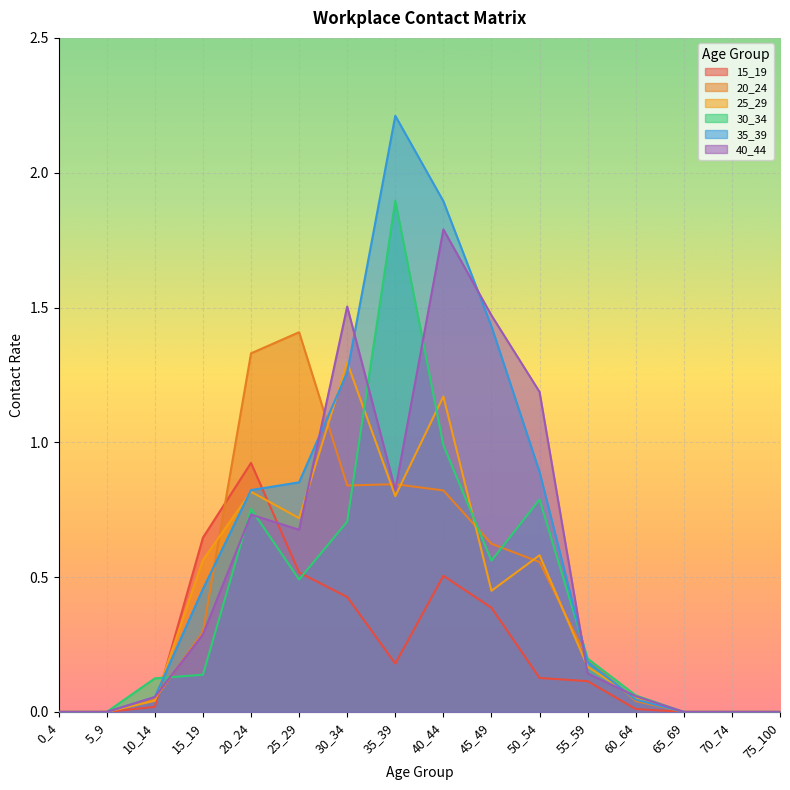

At which category does 25_29 reach its first local peak?

20_24